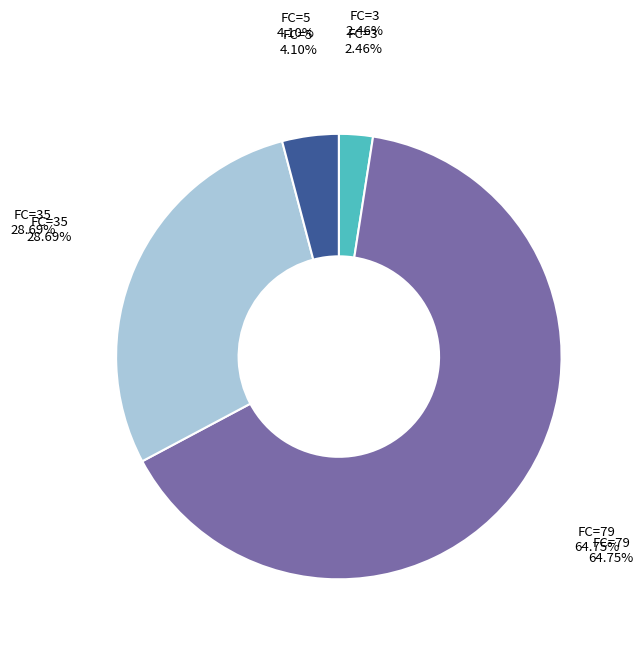

Does any single category account for the majority?

Yes